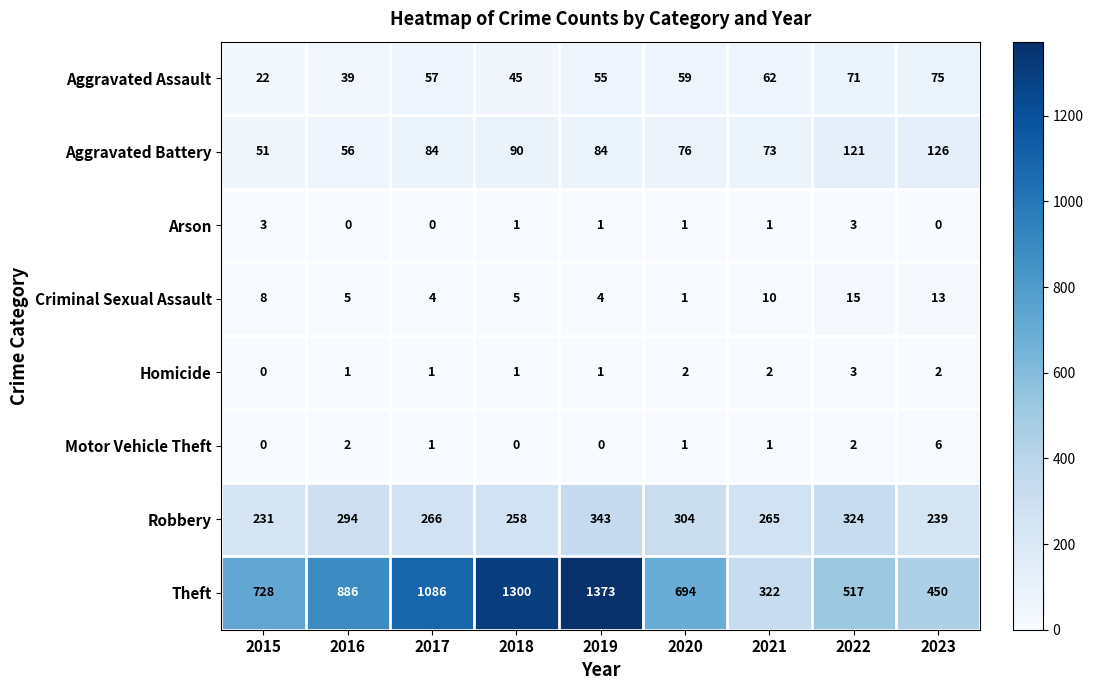

What is the maximum value shown in the chart?

1373